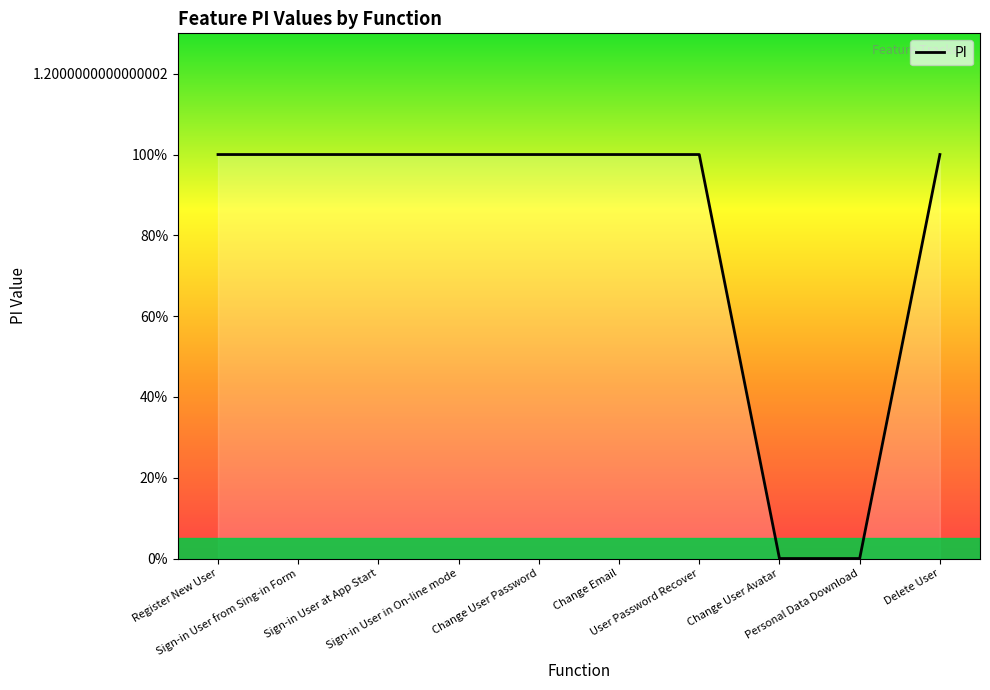

The chart shows a value of 2 at Sign-in User in On-line mode. True or false?

False